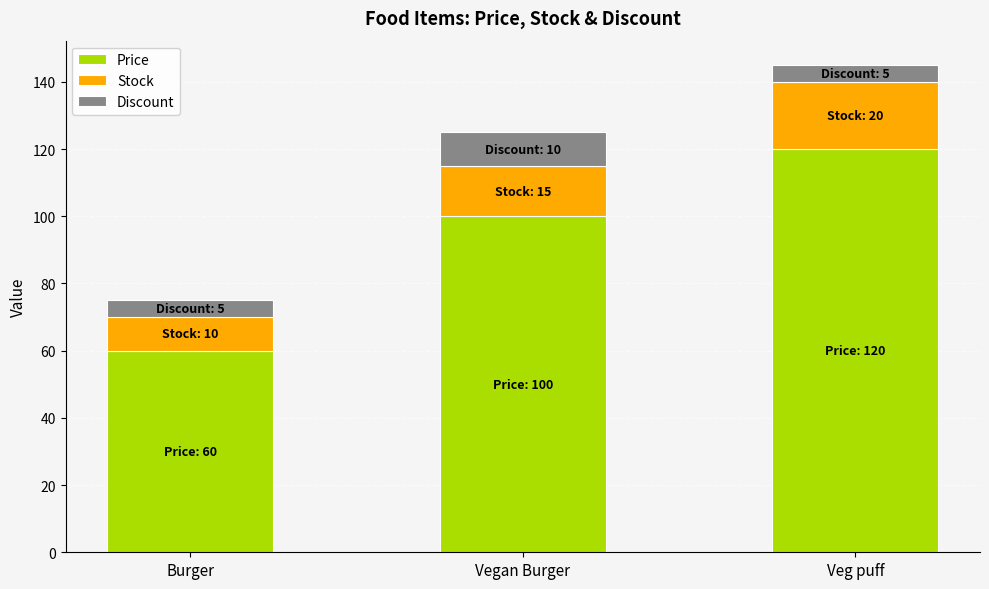

What is the minimum value for Price?

60